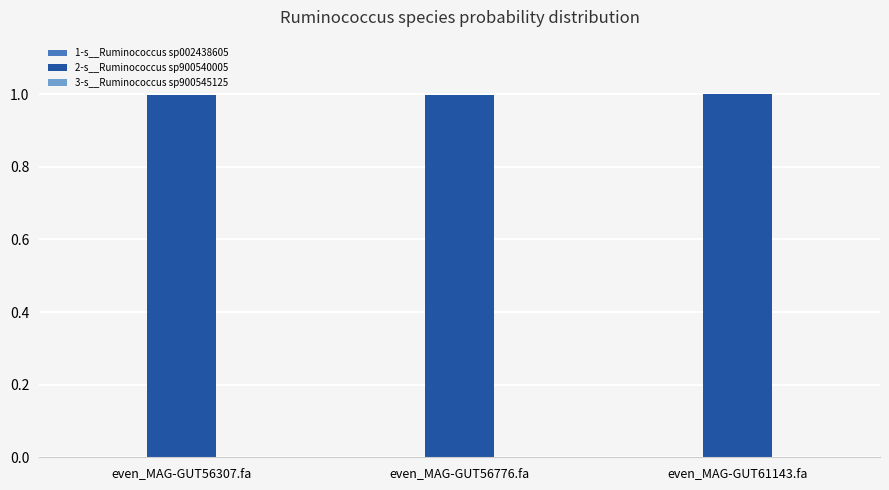

What is the maximum value shown in the chart?

1.0